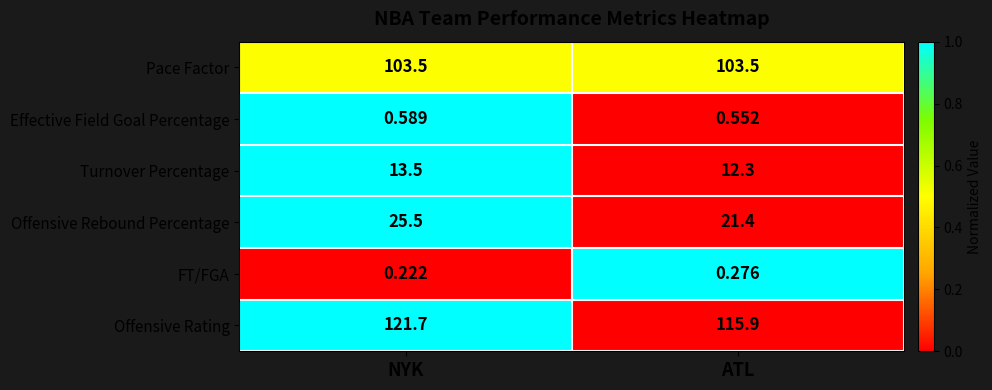

At NYK, list the series in order from largest to smallest.

Offensive Rating, Pace Factor, Offensive Rebound Percentage, Turnover Percentage, Effective Field Goal Percentage, FT/FGA